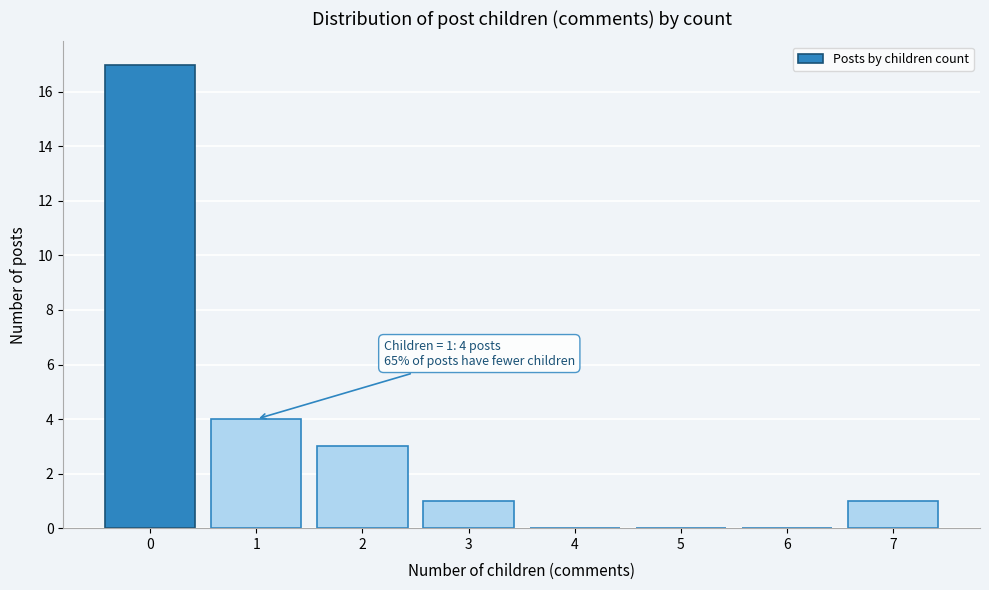

Over which range of the x-axis is the bar tallest?

-0.5 to 0.5